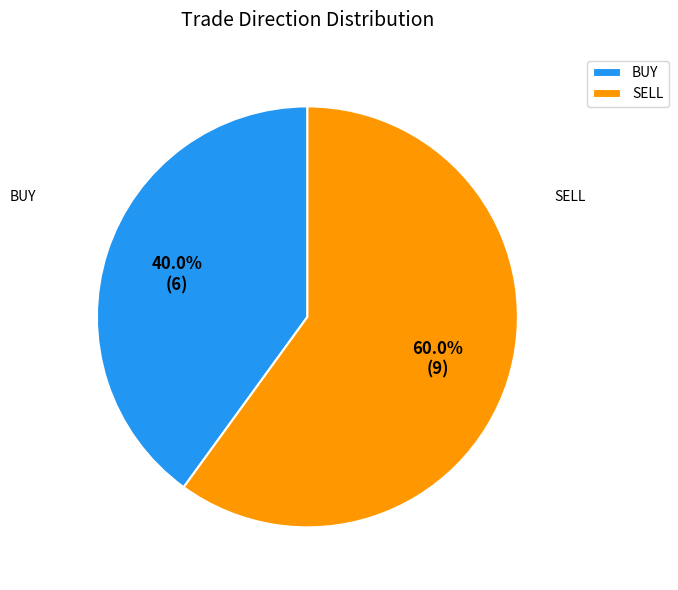

Which category has the biggest portion of the pie?

SELL